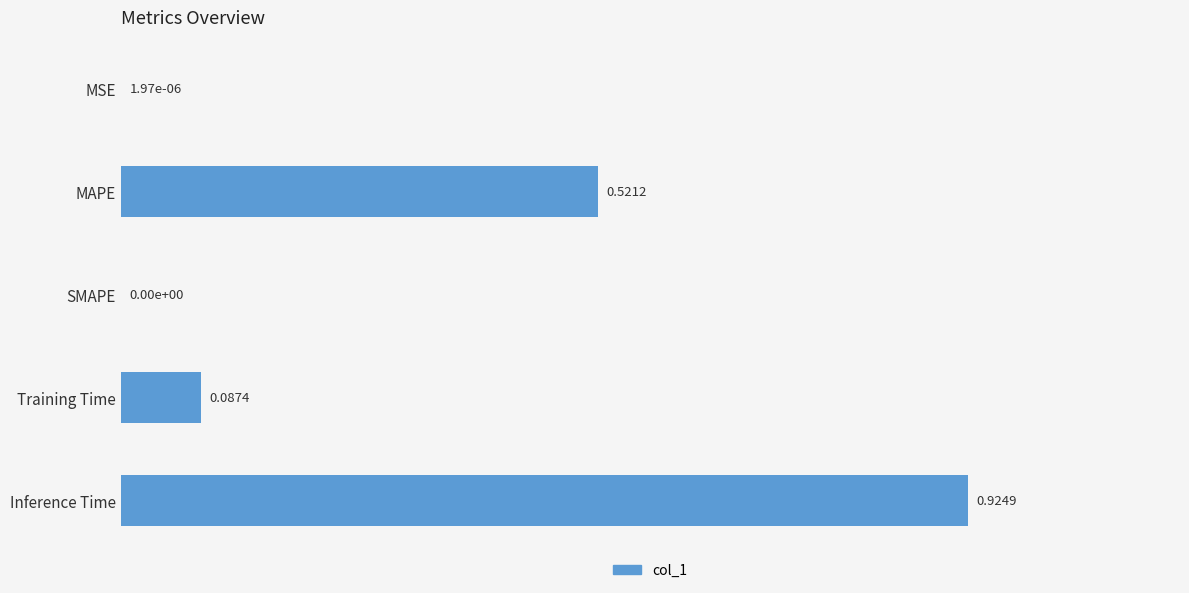

What is the sum of all values?

1.5